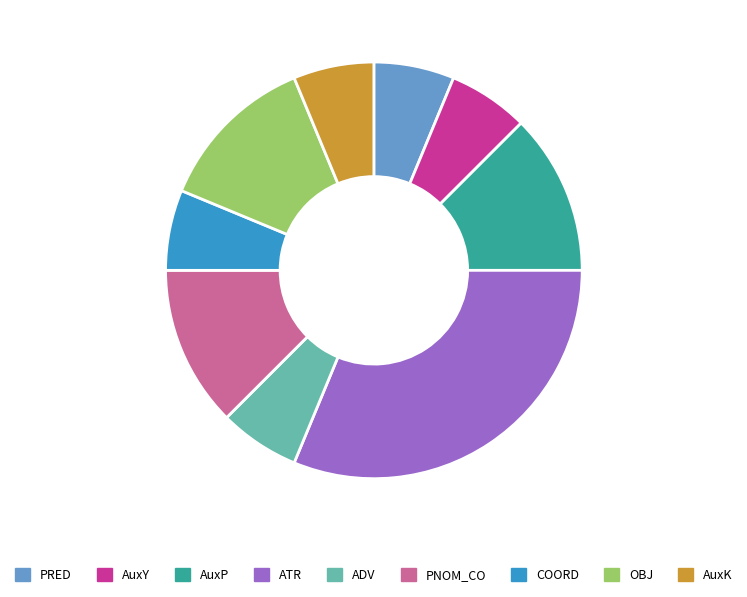

How many segments does this pie chart have?

9